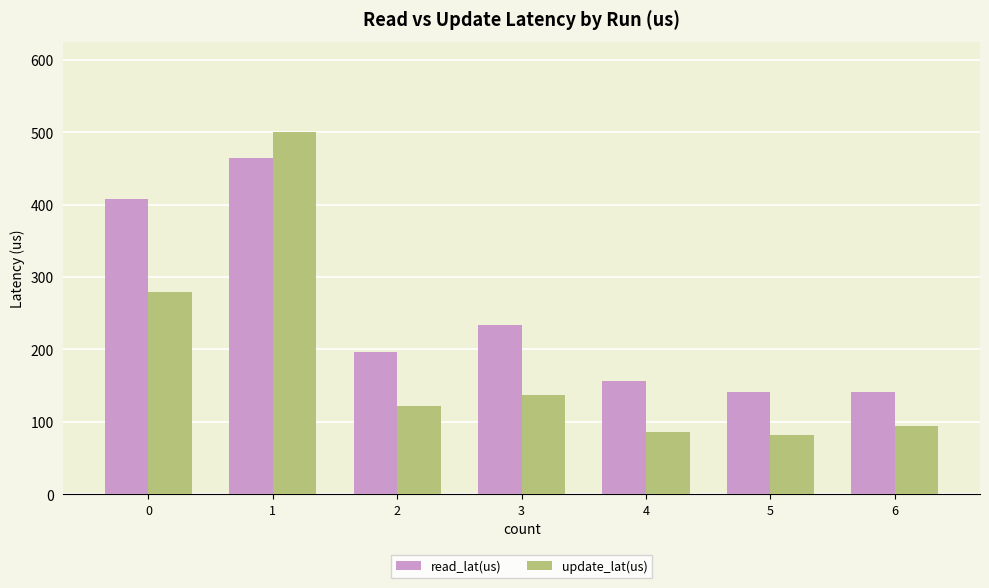

Rank the series by their average value, from lowest to highest.

update_lat(us), read_lat(us)